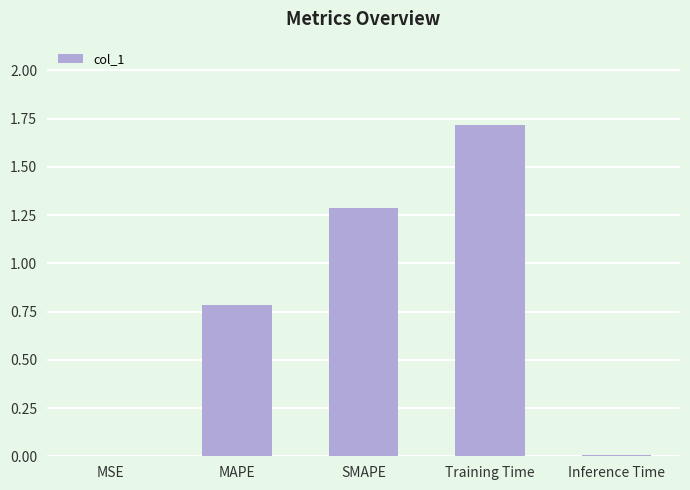

The chart shows a value of 1.7 at Training Time. True or false?

True